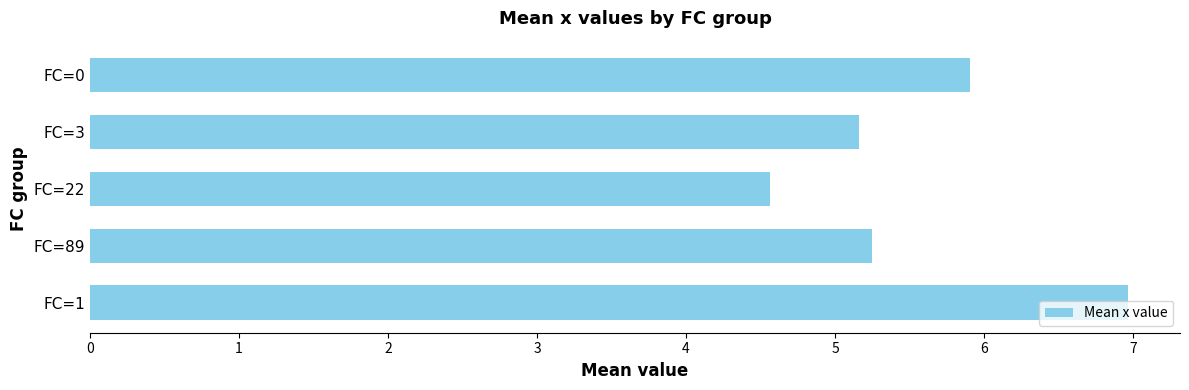

Which has a higher value, FC=0 or FC=89?

FC=0